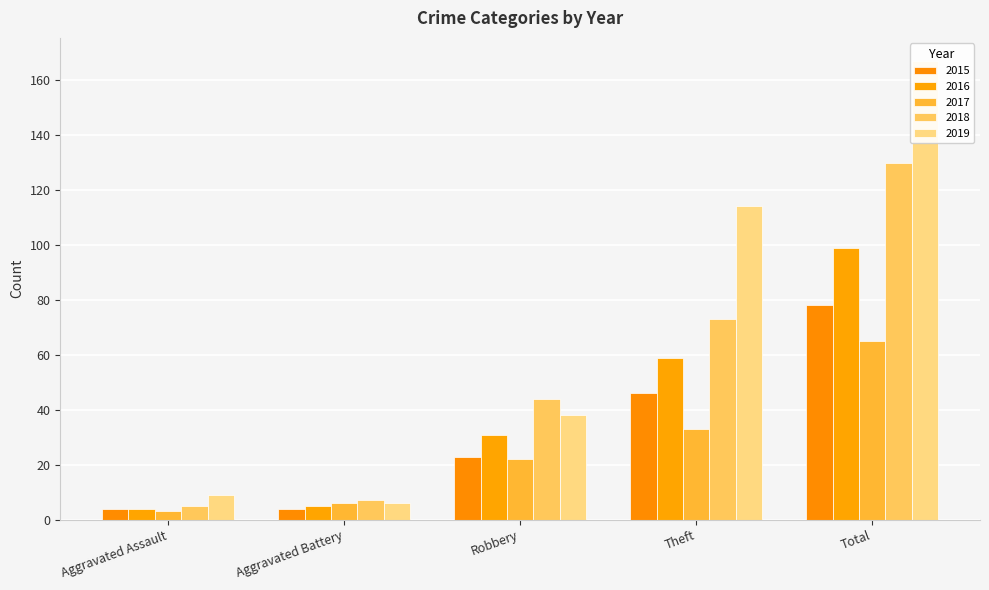

Are the bars grouped side by side (vs. stacked)?

Yes